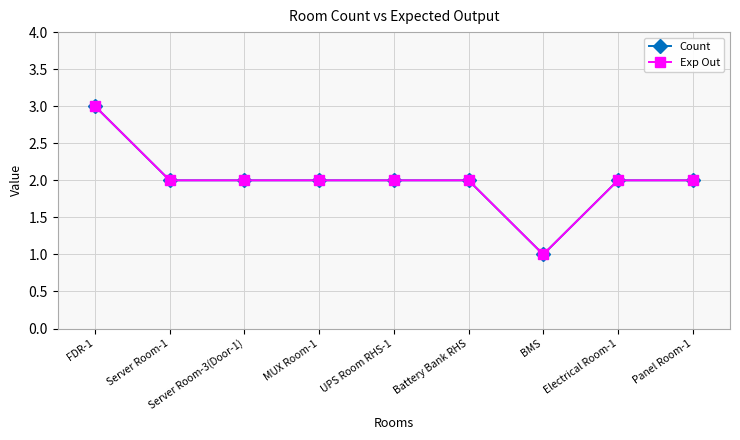

At how many categories does at least one series exceed 2?

1